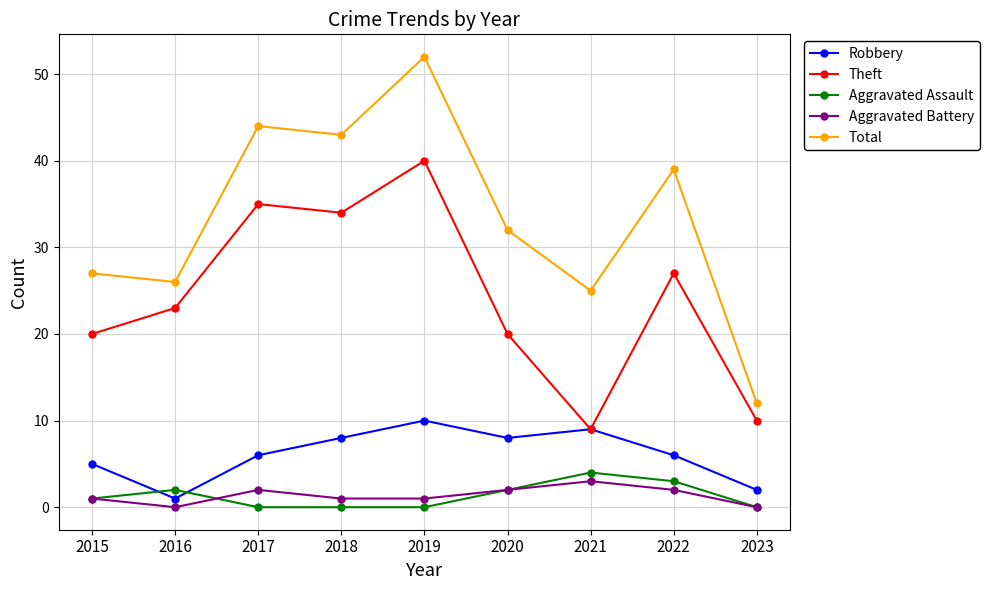

Between 2015 and 2017, which series saw the biggest shift?

Total